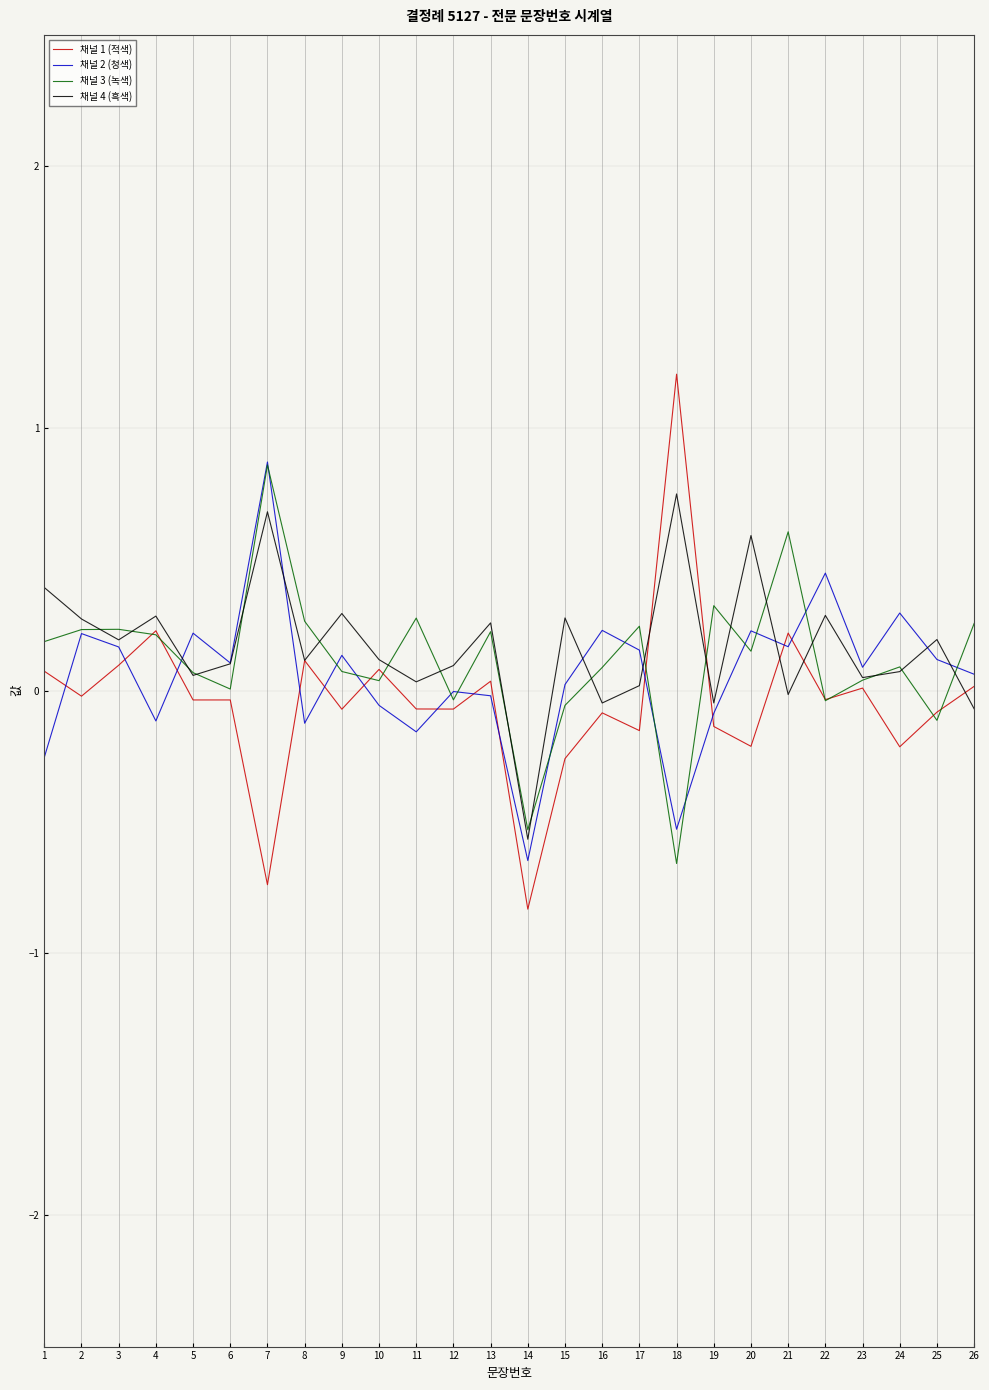

At which label does 채널 1 (적색) first exceed 0?

1